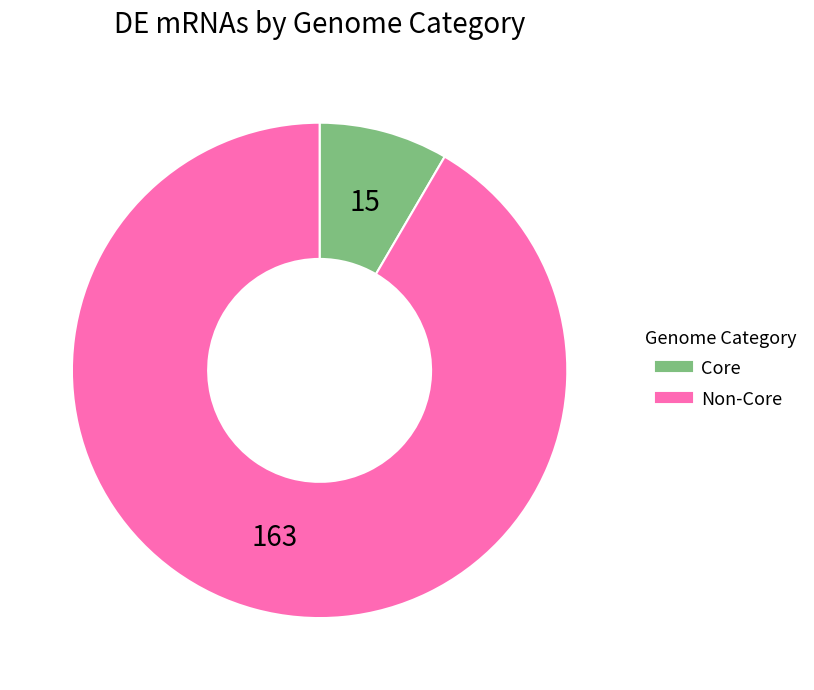

Count the number of slices in the pie.

2